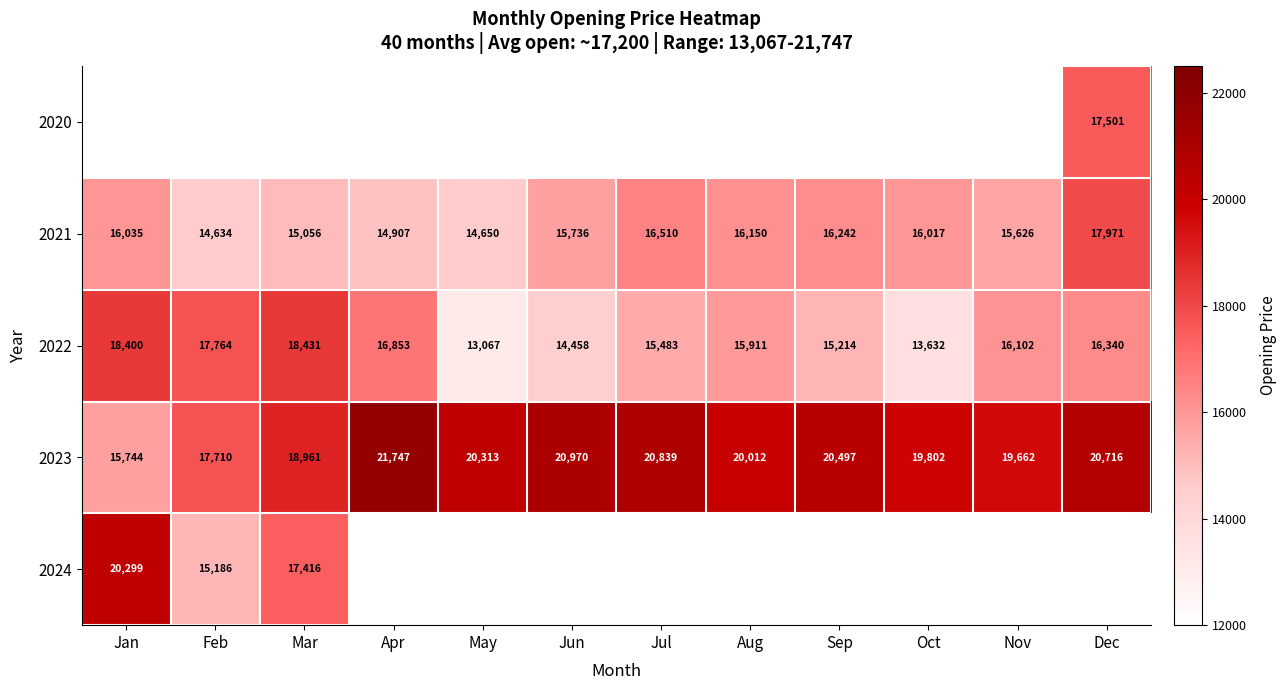

At which label does 2021 reach its peak?

Dec